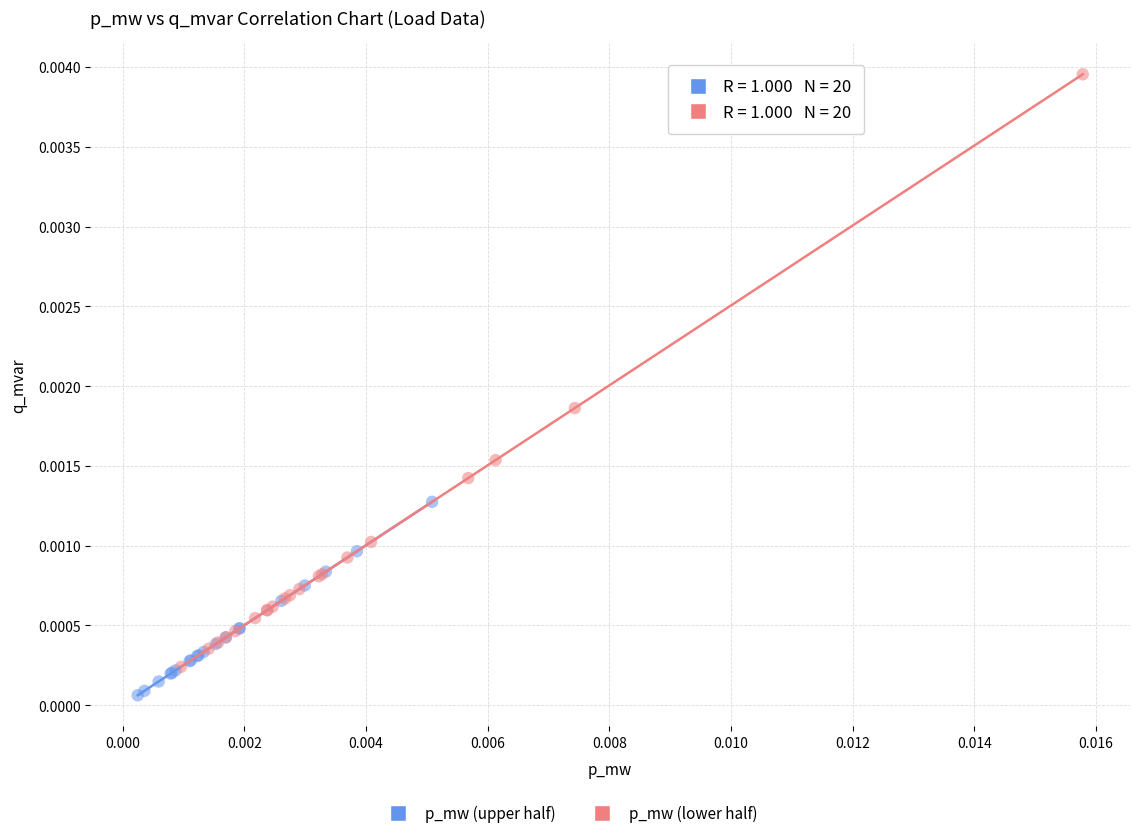

Which series contains the highest Y value?

p_mw (lower half)